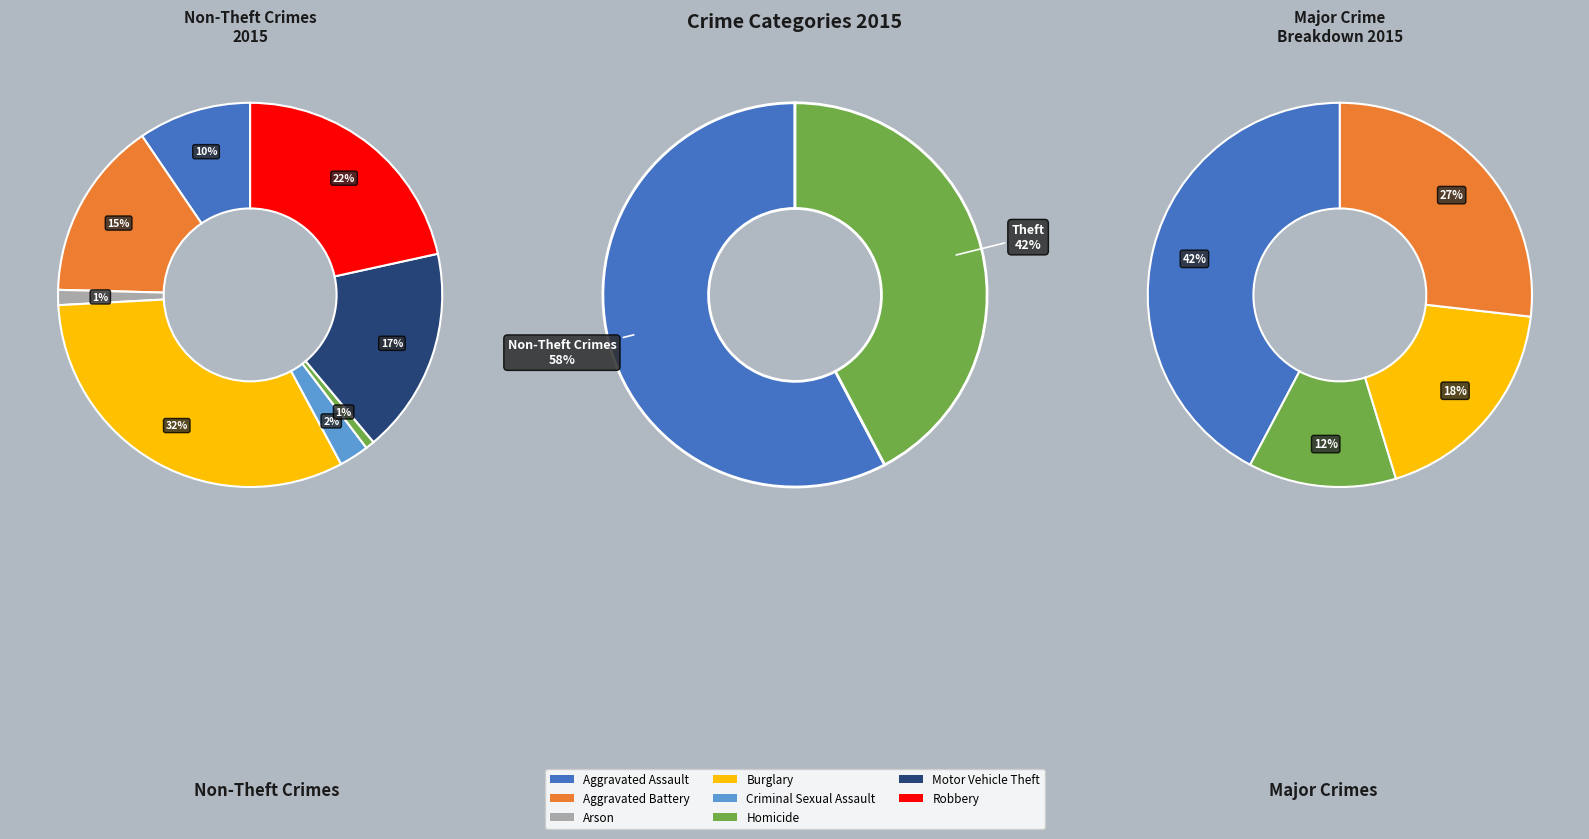

True or false: Aggravated Assault accounts for 11% of the total.

False